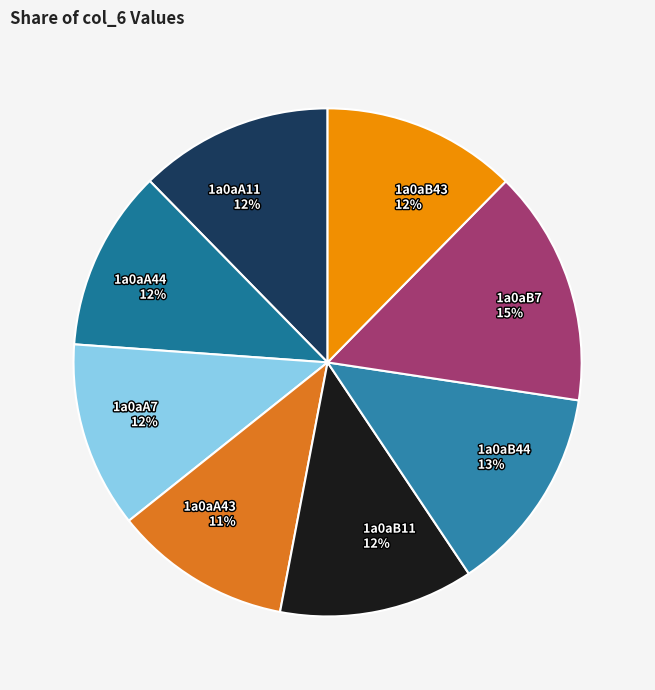

To the nearest percent, what percentage of the pie is 1a0aB7?

15%